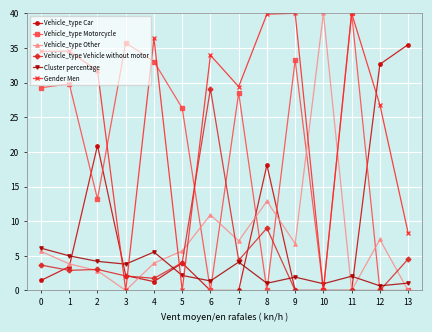

Which series changed the most between 4 and 5?

Gender Men